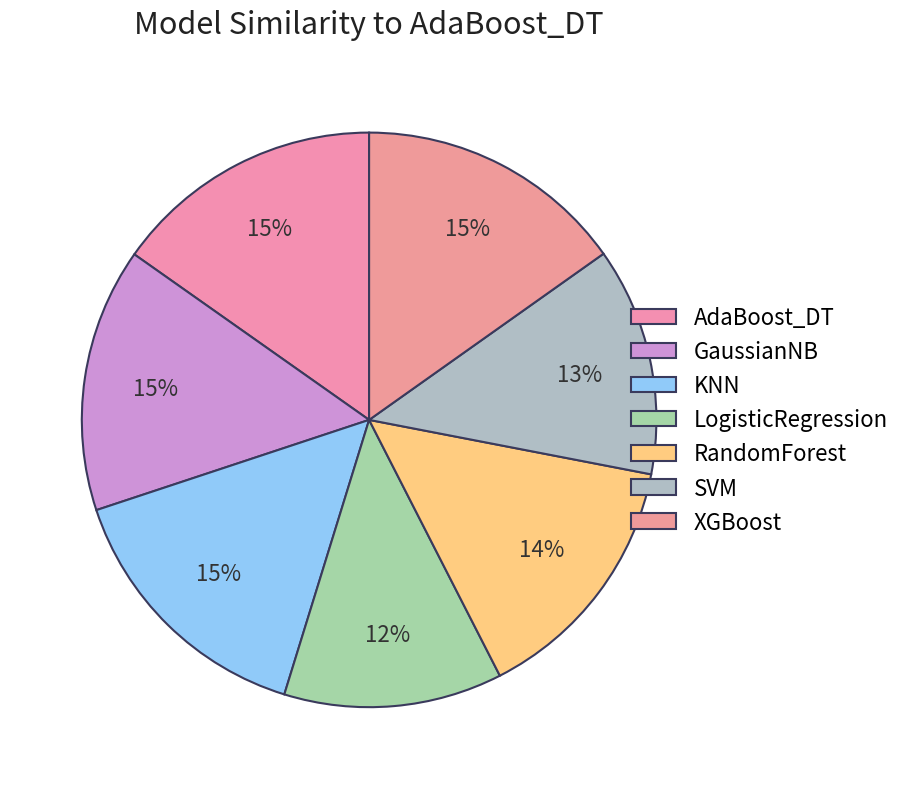

What is the change in value from AdaBoost_DT to RandomForest?

-0.1